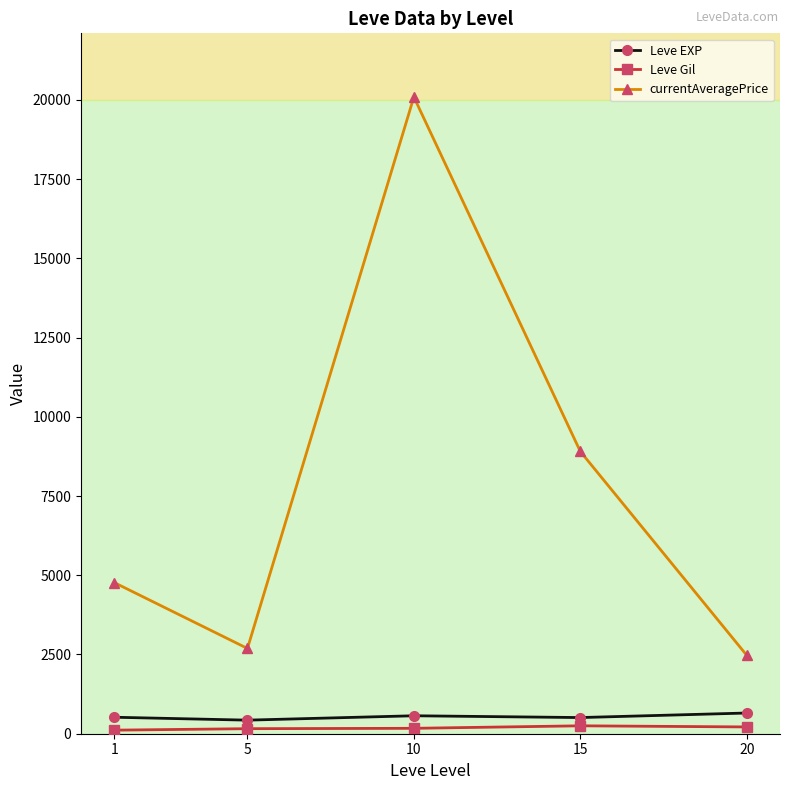

Which category has the highest value in the currentAveragePrice series?

10